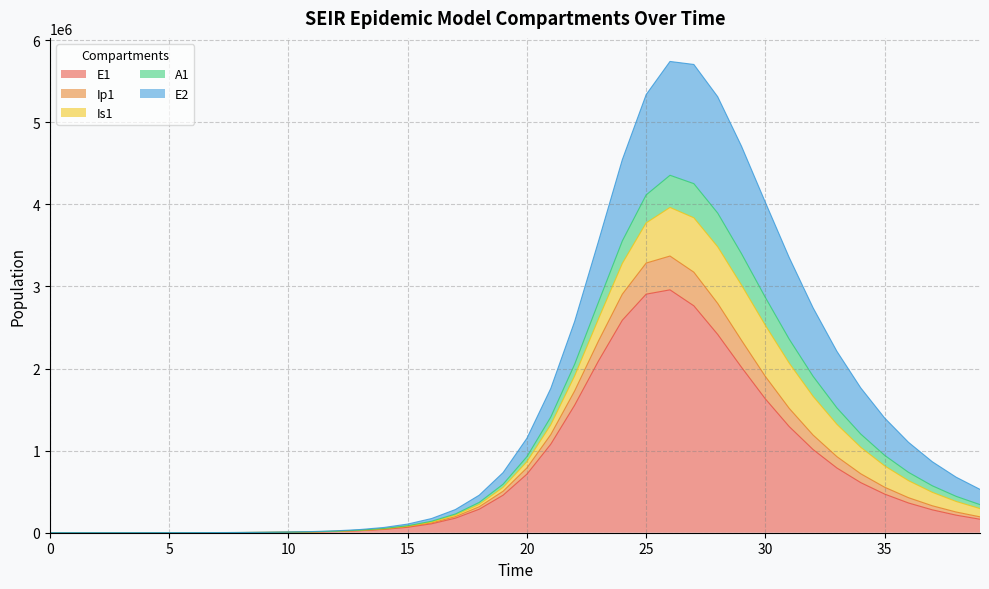

True or false: Ip1 and A1 cross at least once.

True